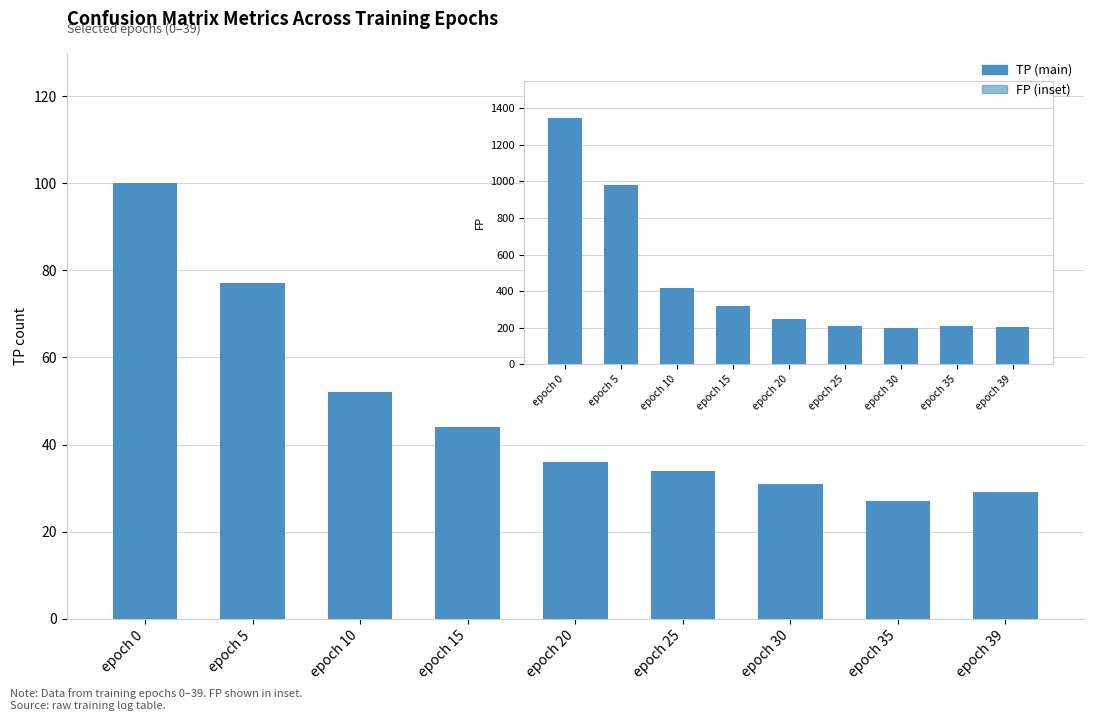

What is the sum of all values?

430